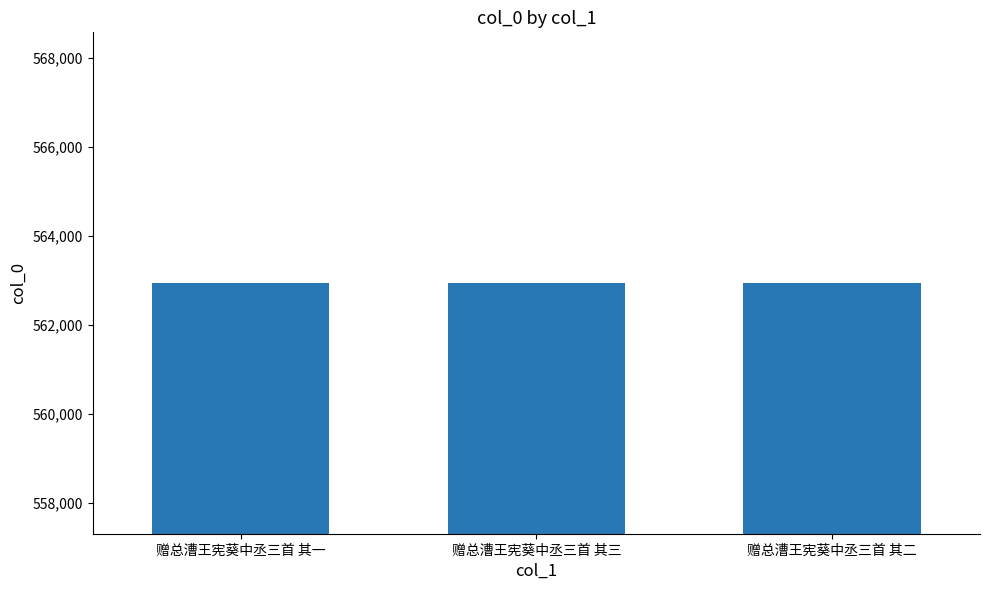

Read the value at 赠总漕王宪葵中丞三首 其一.

562943